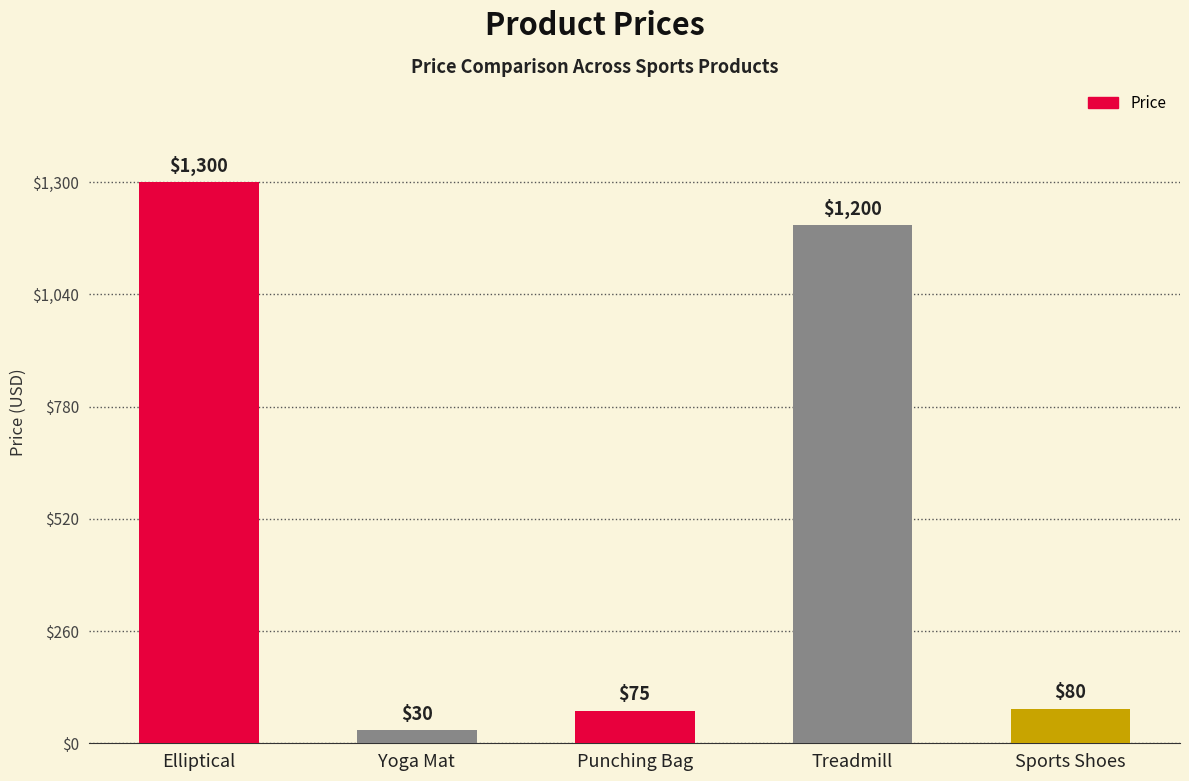

Does the chart contain stacked bars?

No